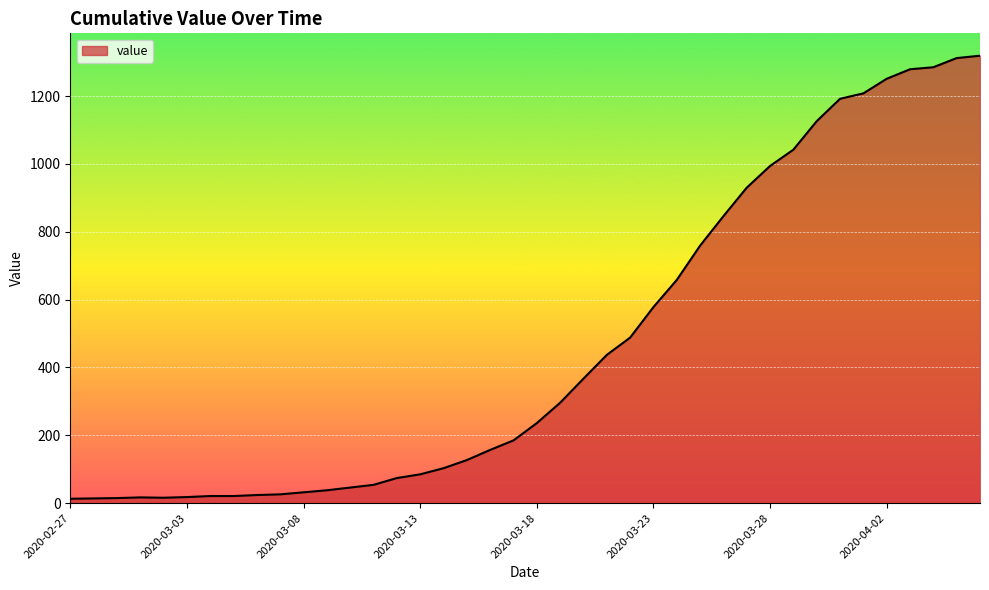

What is the difference between the maximum and second lowest values?

1305